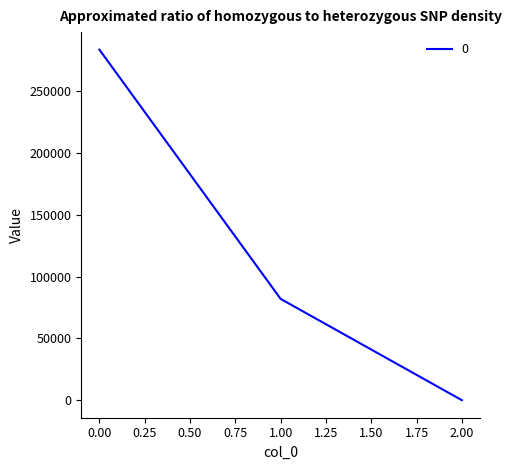

How many lines are shown in the chart?

1